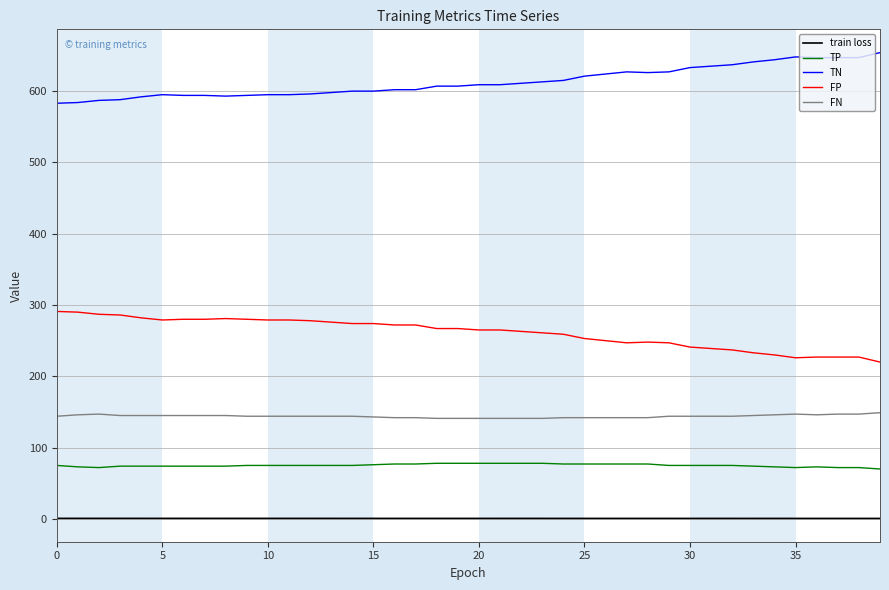

What is the lowest value of the FN series?

141.0